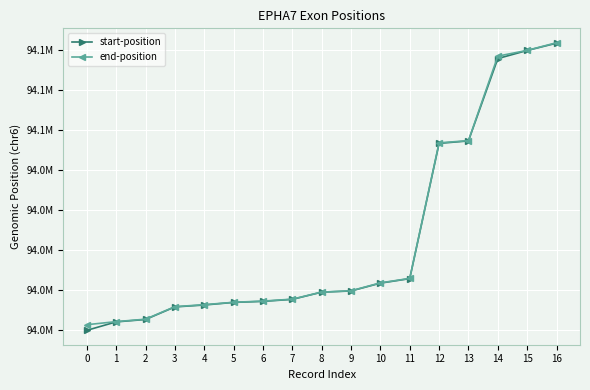

What is the spread (max minus min) of values at 16?

303